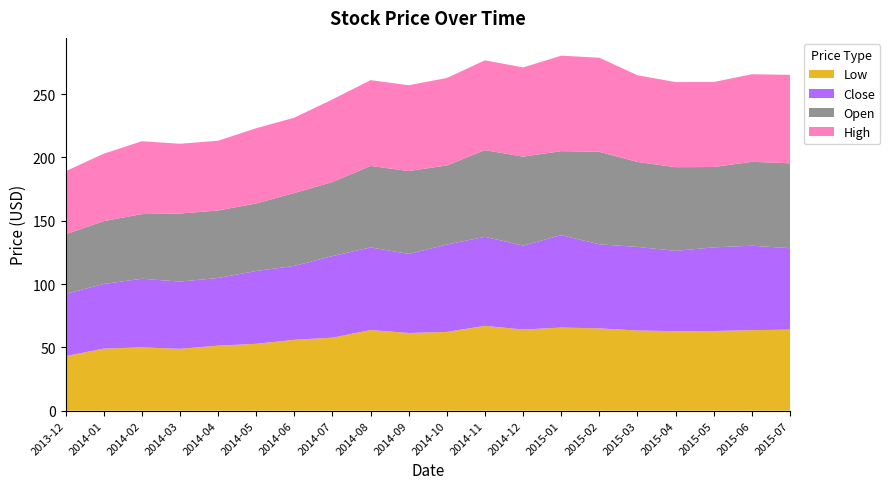

What is the minimum value for Low?

43.0